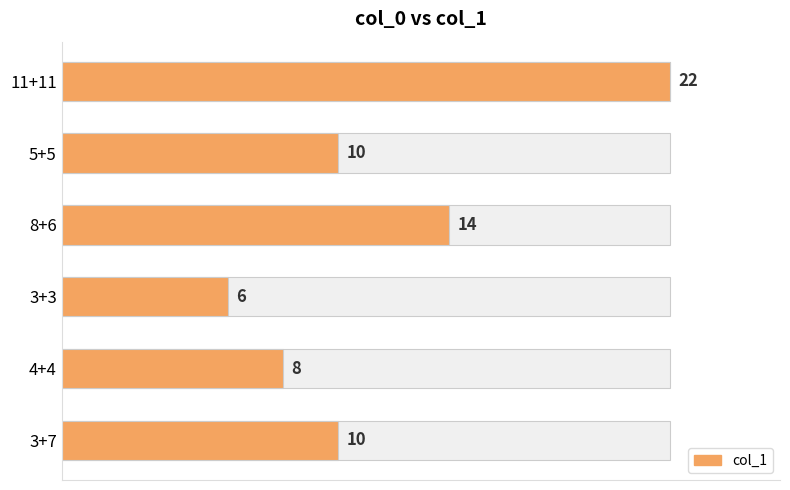

What is the greatest value displayed?

22